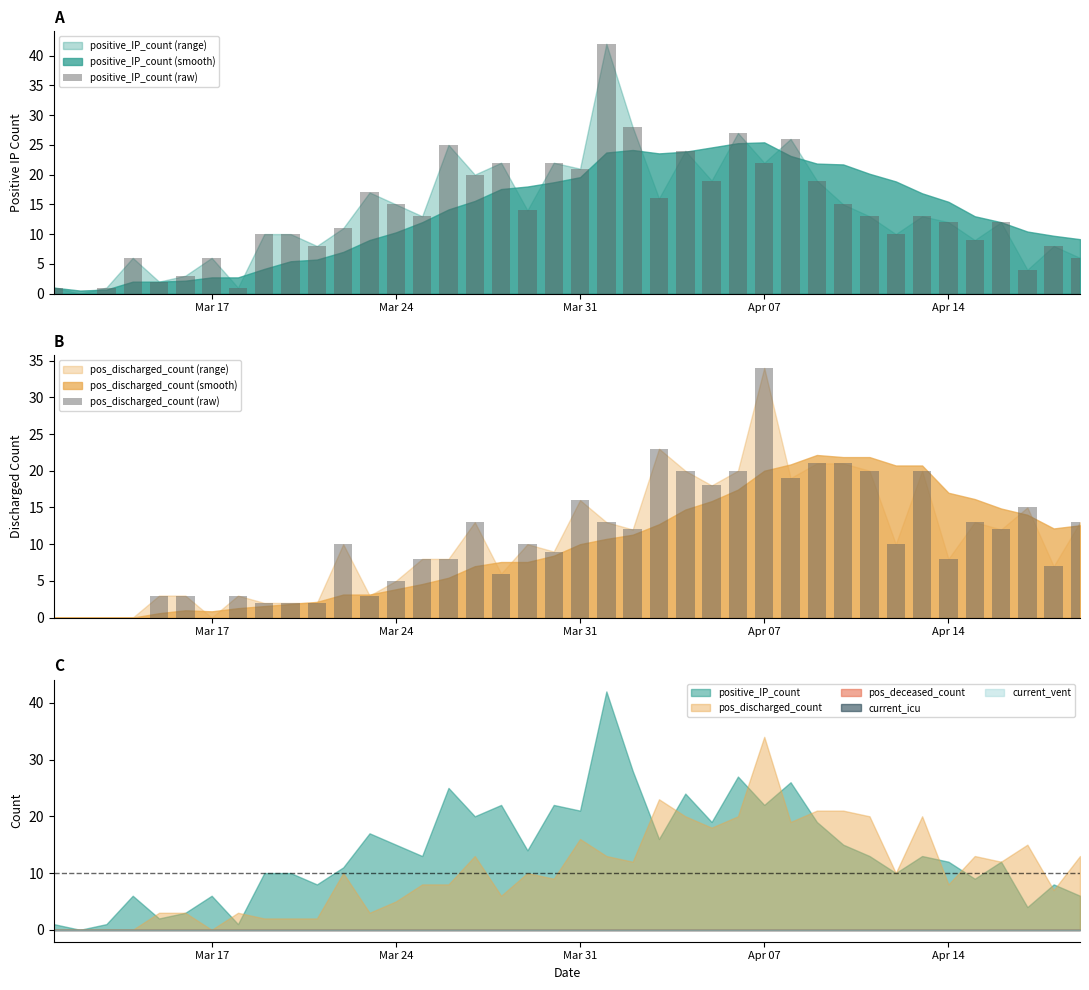

What is the highest value of the positive_IP_count (raw) series?

42